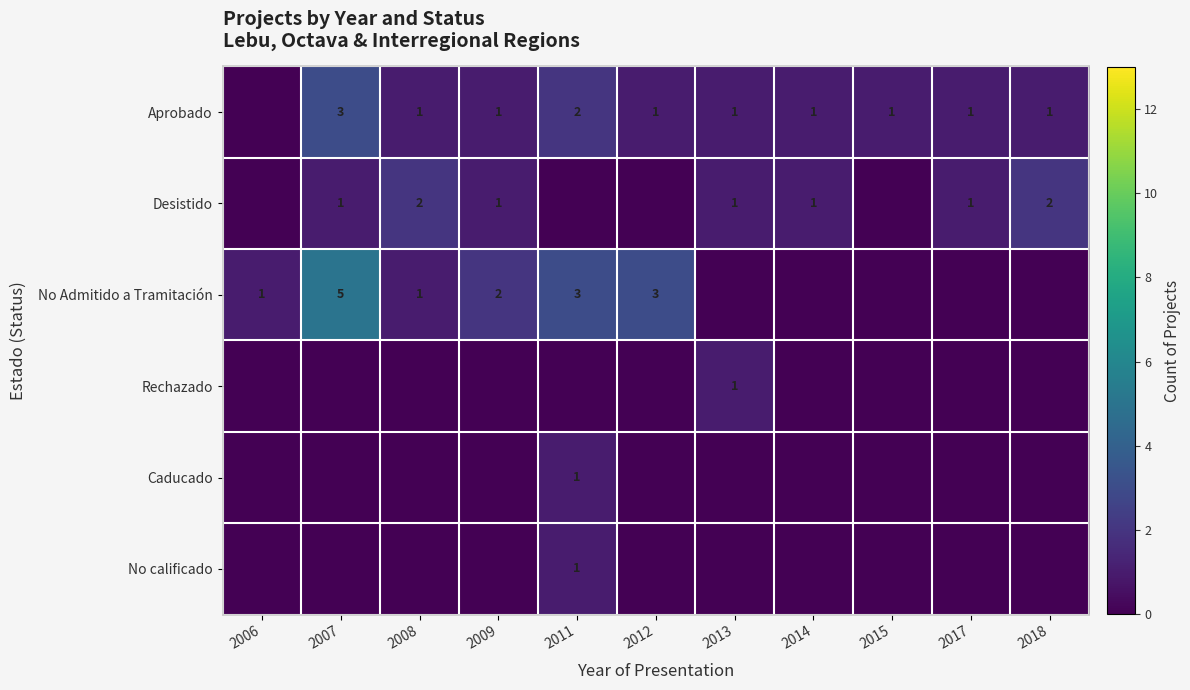

Is it true that Desistido equals 2 at 2018?

True